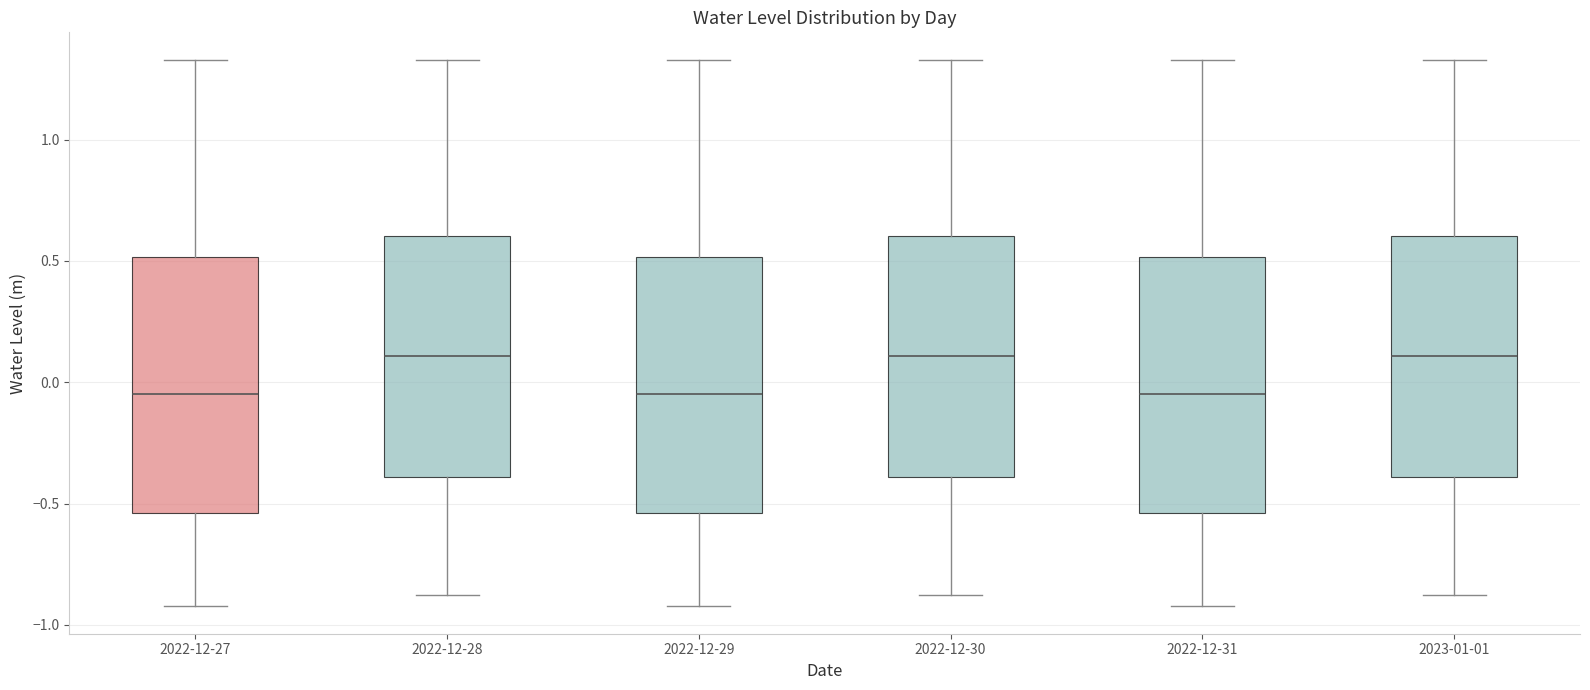

Where is the lower edge of the box for 2022-12-27 on the y-axis? The values are not printed on the chart, so give them approximately, as read against the axis.

-0.55